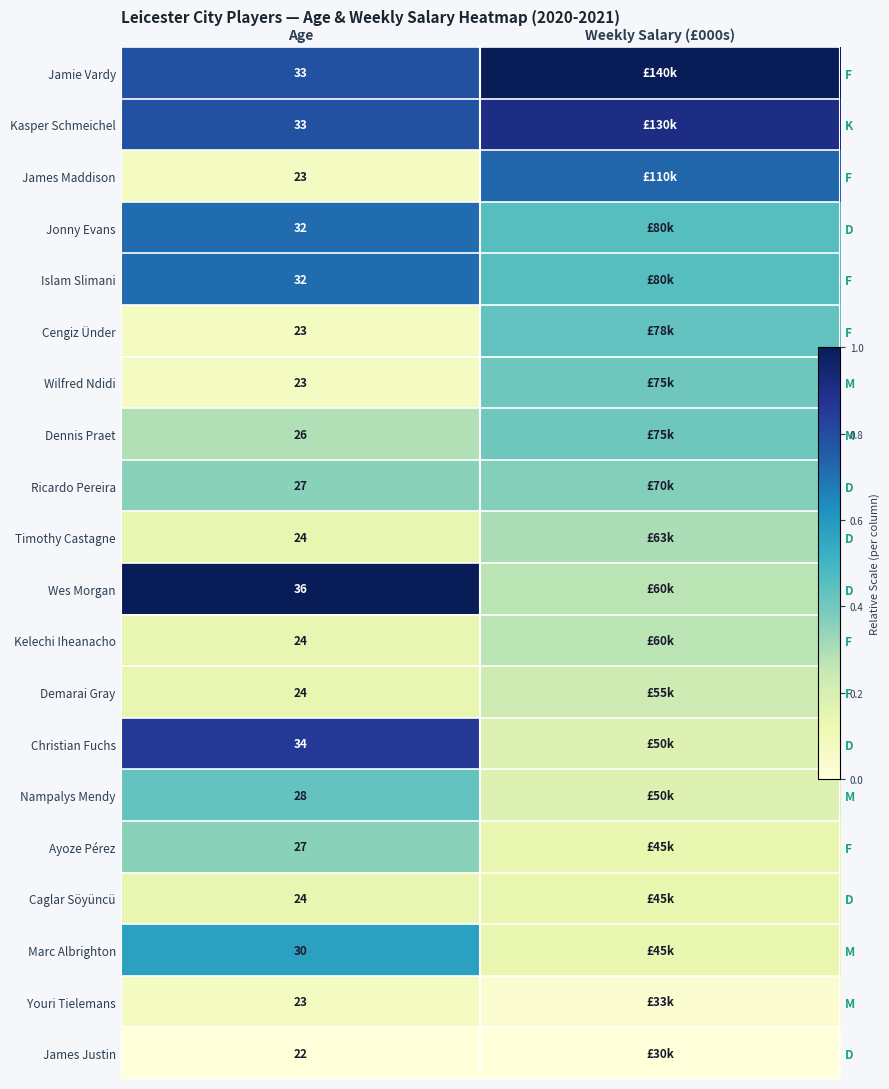

Where is Kasper Schmeichel nearest to the value 0?

Age